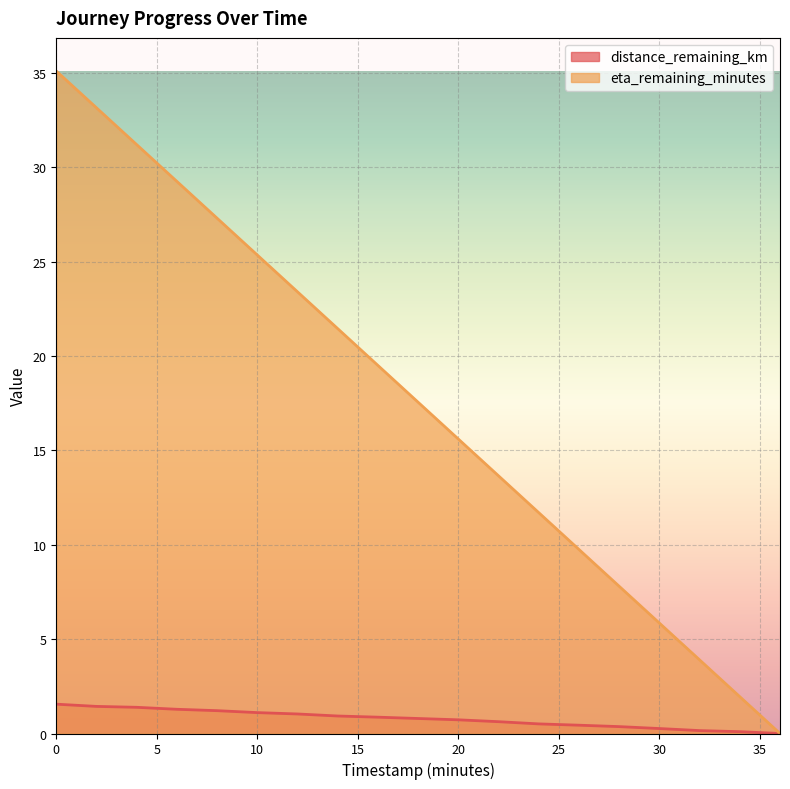

The distance_remaining_km series shows 0.4 at 26.0. True or false?

True